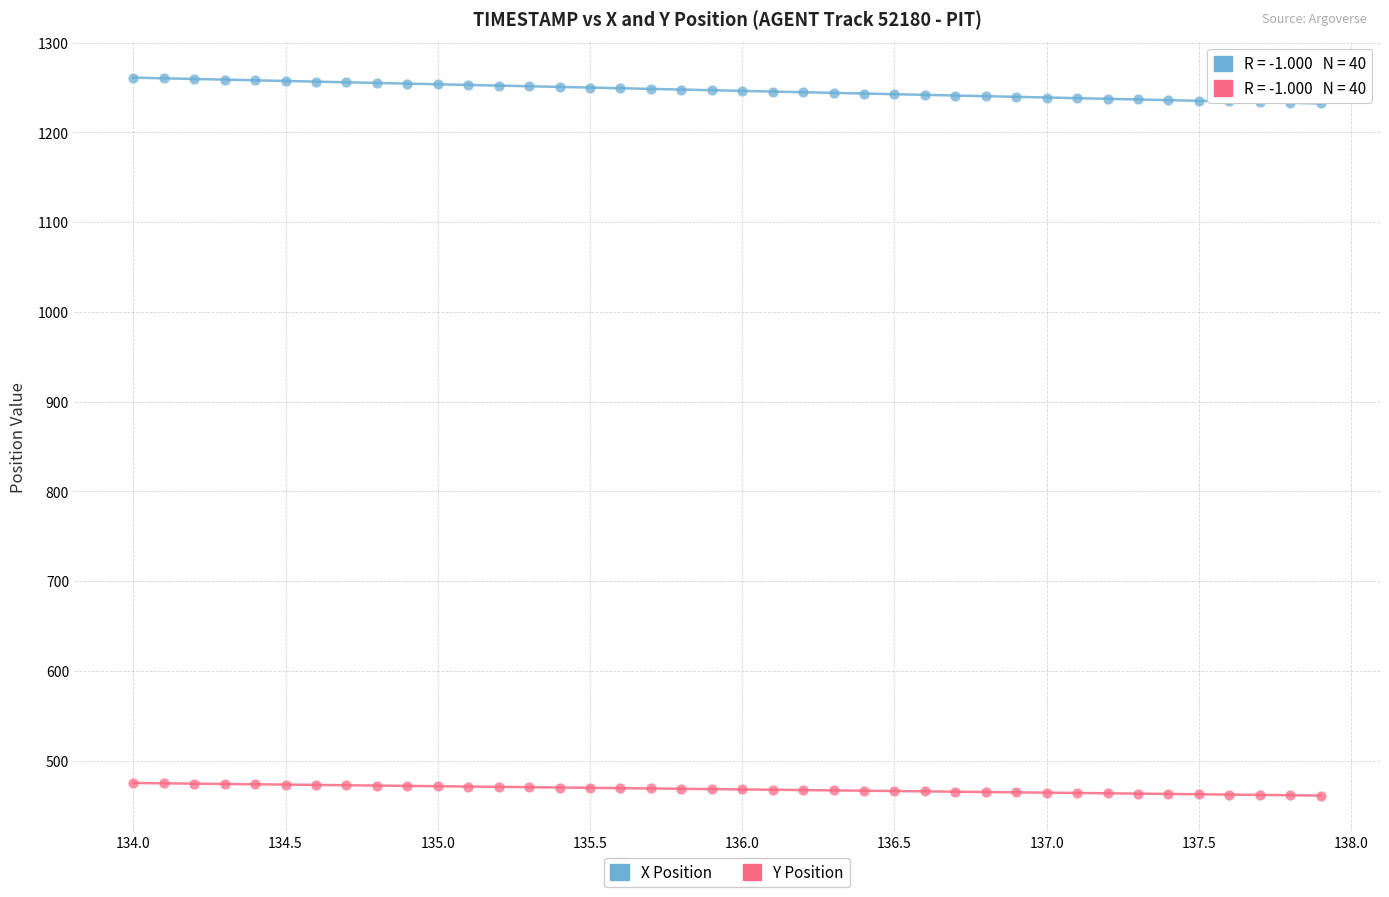

Which series has the largest Y range (max minus min)?

X Position